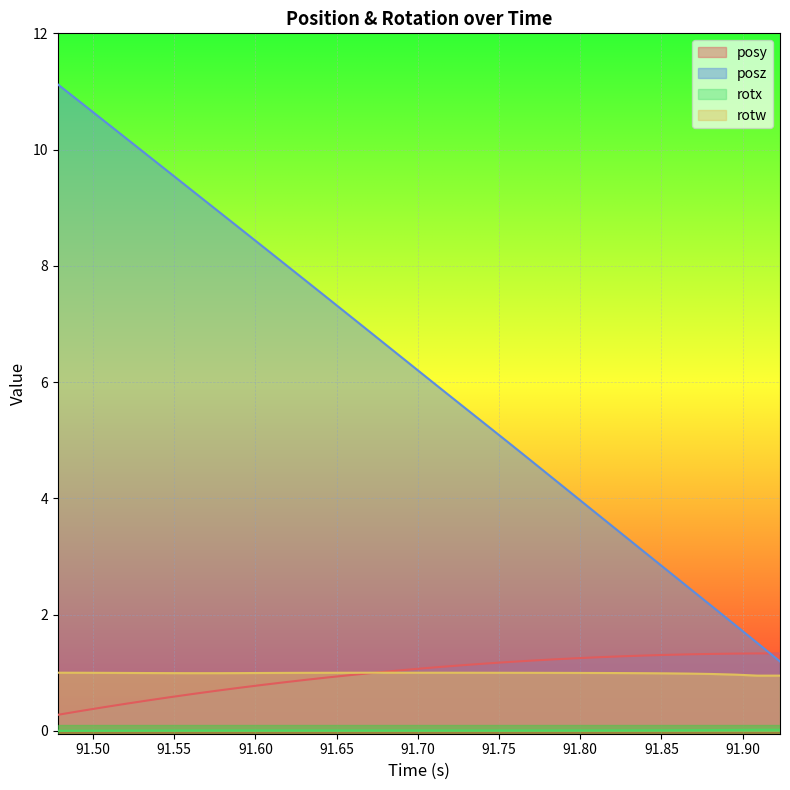

What is the minimum value for rotw?

0.9